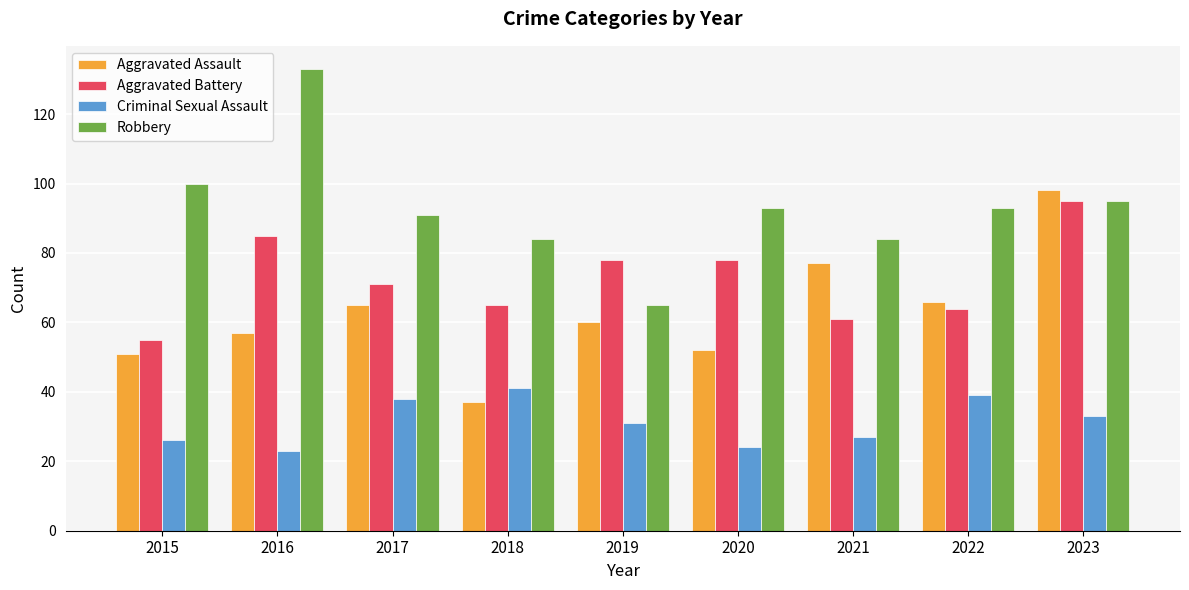

Between 2015 and 2020, which series saw the biggest shift?

Aggravated Battery